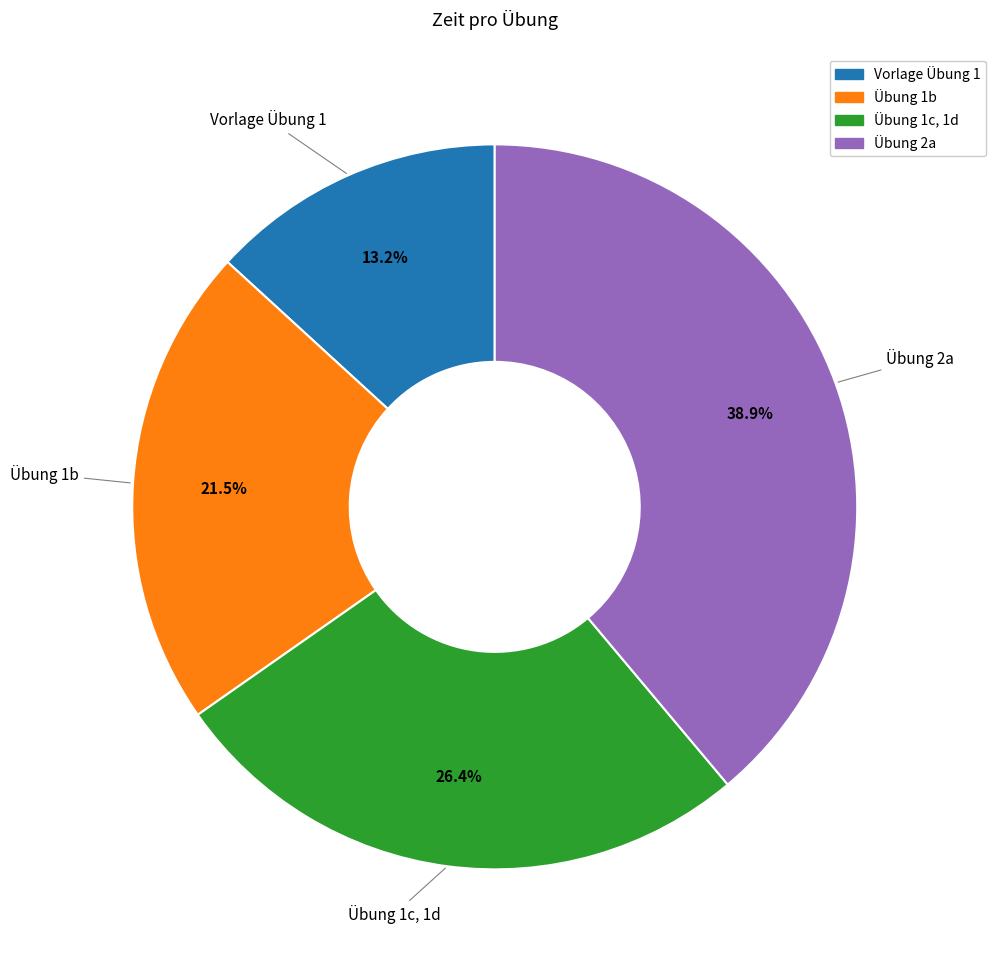

What is the largest slice in the pie chart?

Übung 2a